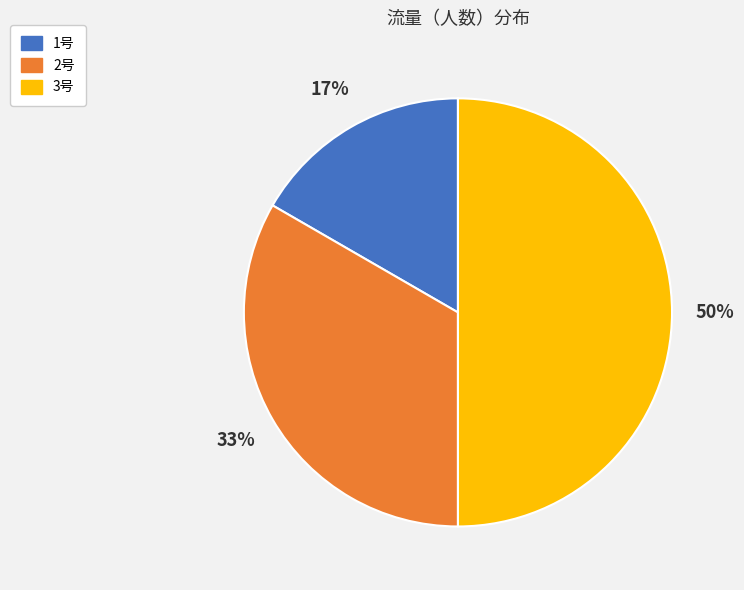

Which slice is the smallest?

1号